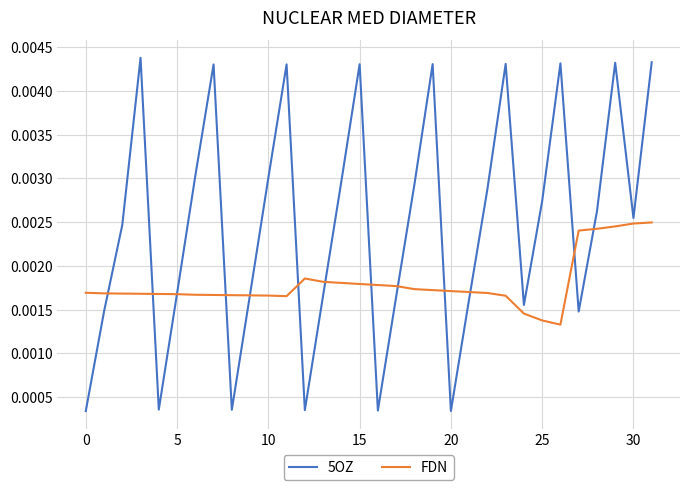

Which series has the widest spread of values?

5OZ